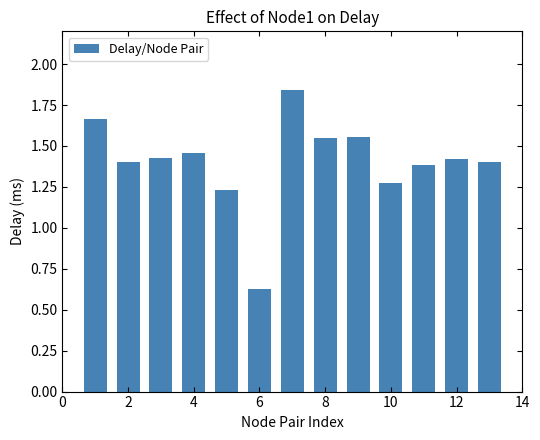

Count the values in the range 1 to 2.

12